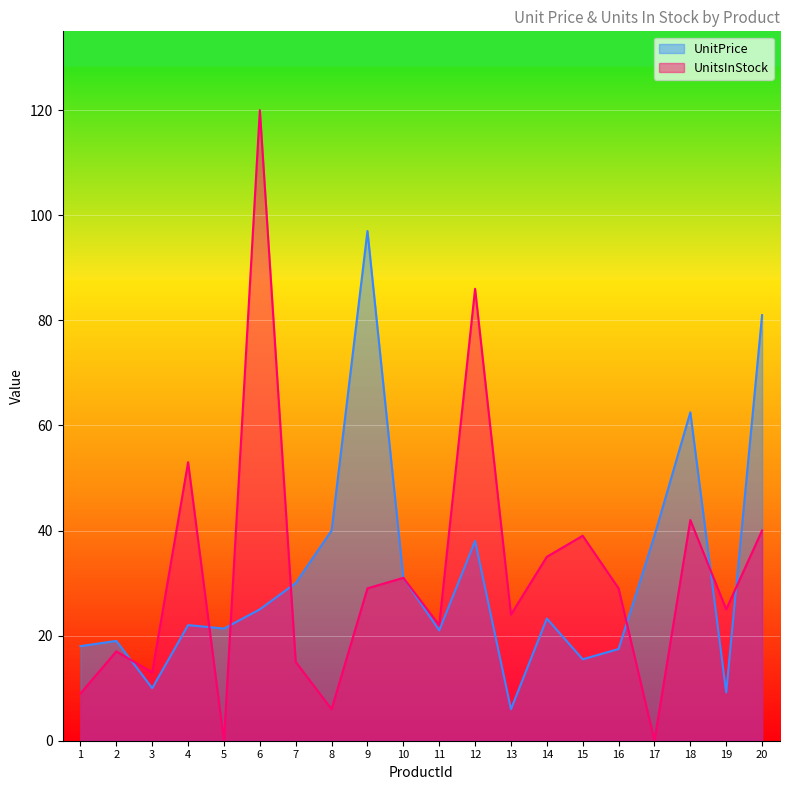

At which label is UnitsInStock closest to 60?

4